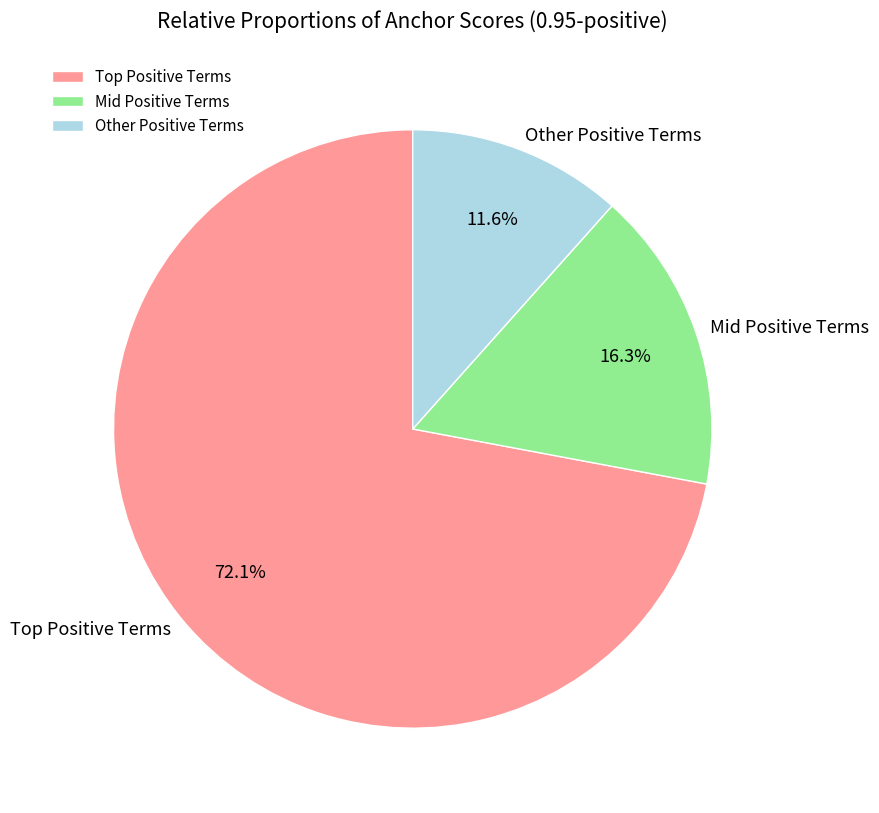

Which category has the biggest portion of the pie?

Top Positive Terms